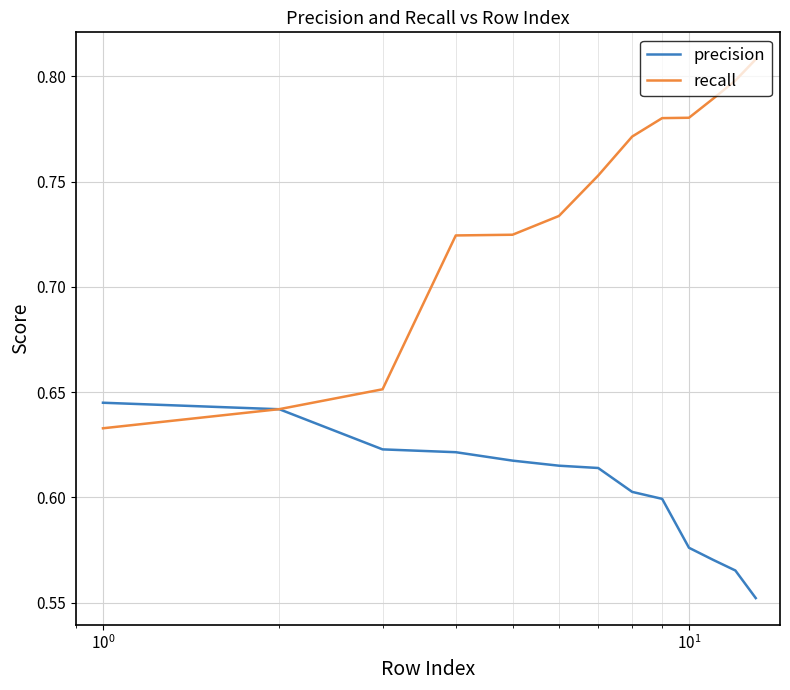

At how many categories does at least one series exceed 0?

13